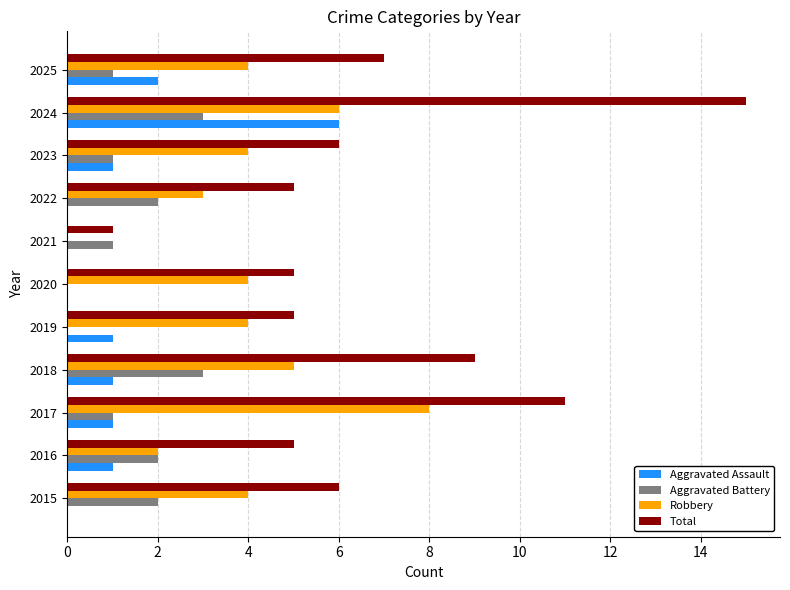

What is the sum of the Aggravated Battery values at 2022 and 2016?

4